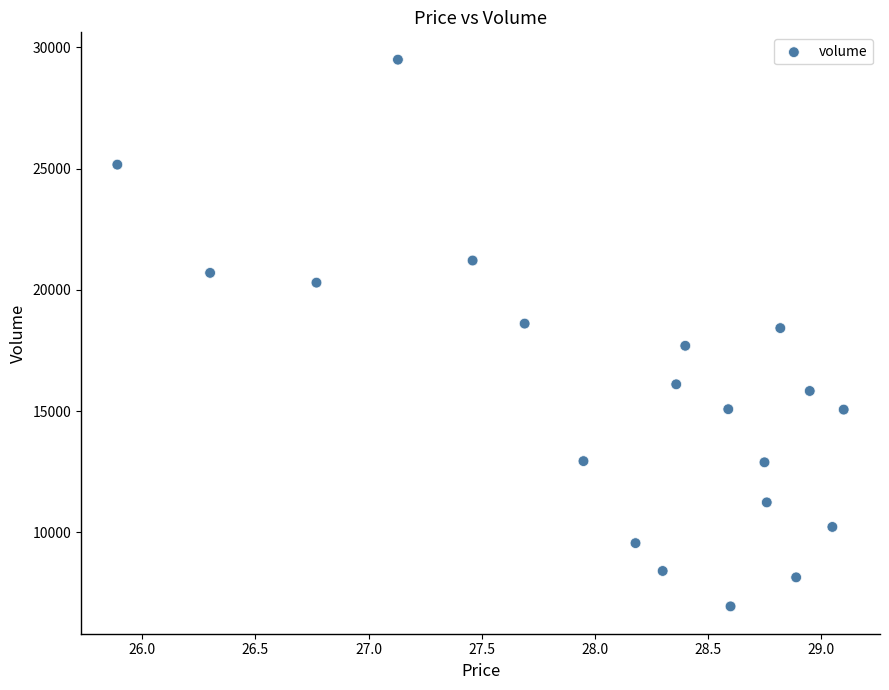

What is the range of Y values (max minus min)?

22543